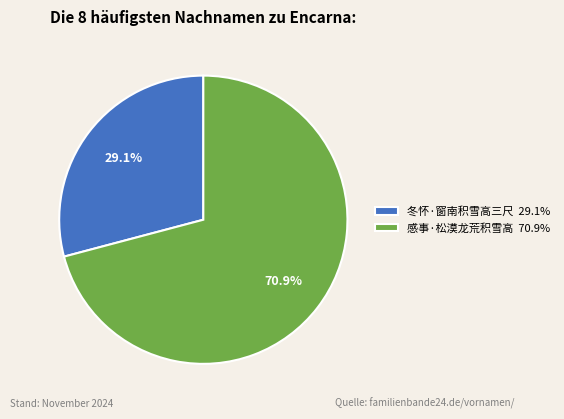

What is the ratio of the value at 感事·松漠龙荒积雪高 70.9% to the value at 冬怀·窗南积雪高三尺 29.1%?

2.4